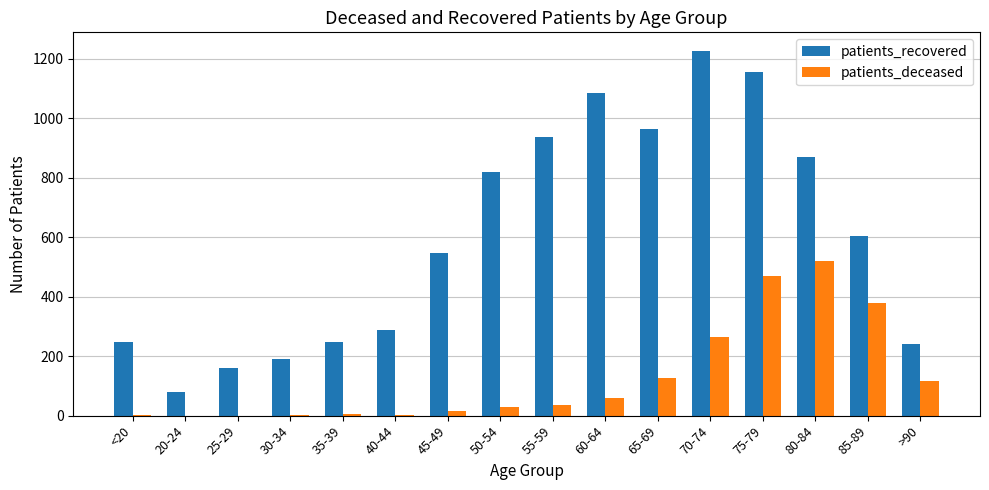

What are all the series names shown in the legend?

patients_recovered, patients_deceased